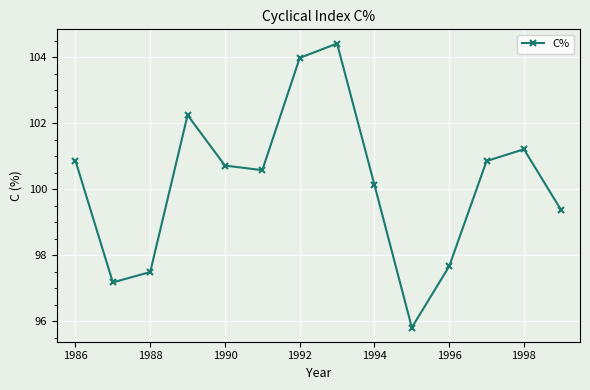

True or false: the data has more than 1 interior local peaks.

True